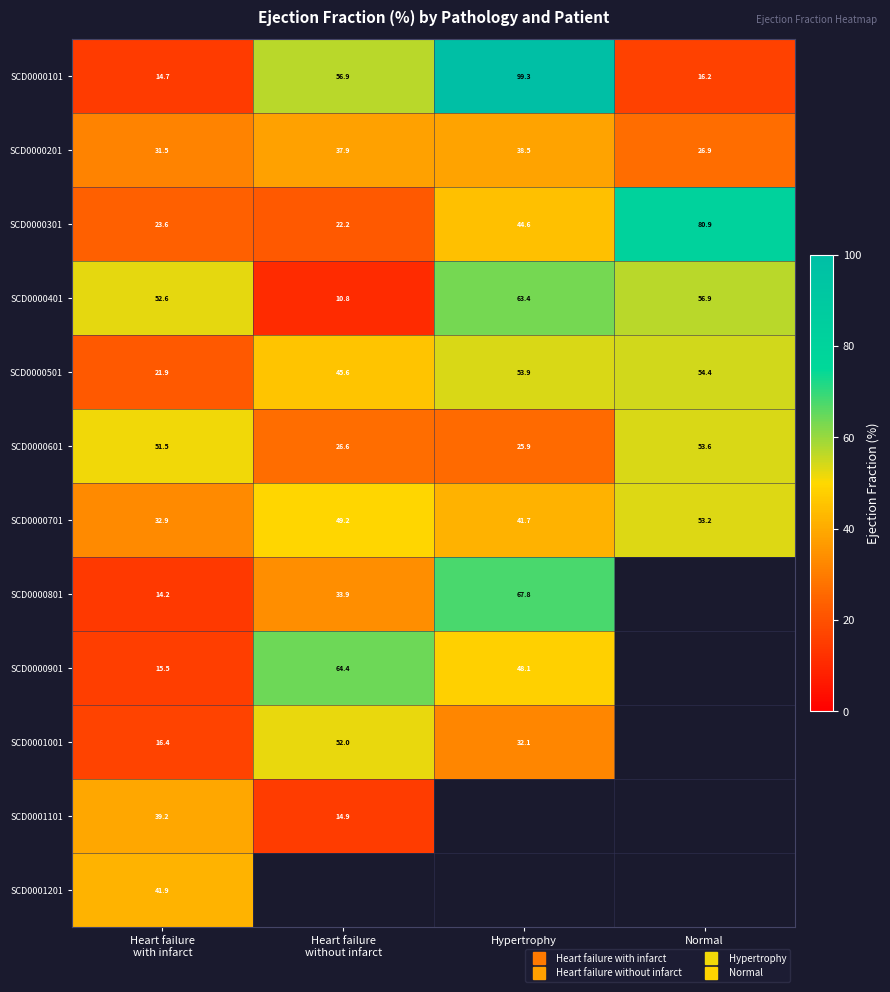

At which label does SCD0000801 reach its minimum?

Heart failure with infarct